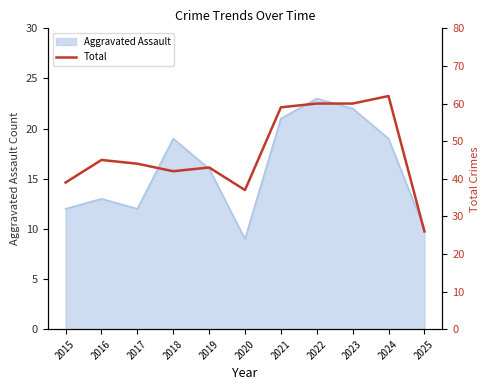

Between 2022 and 2018, which is larger?

2022